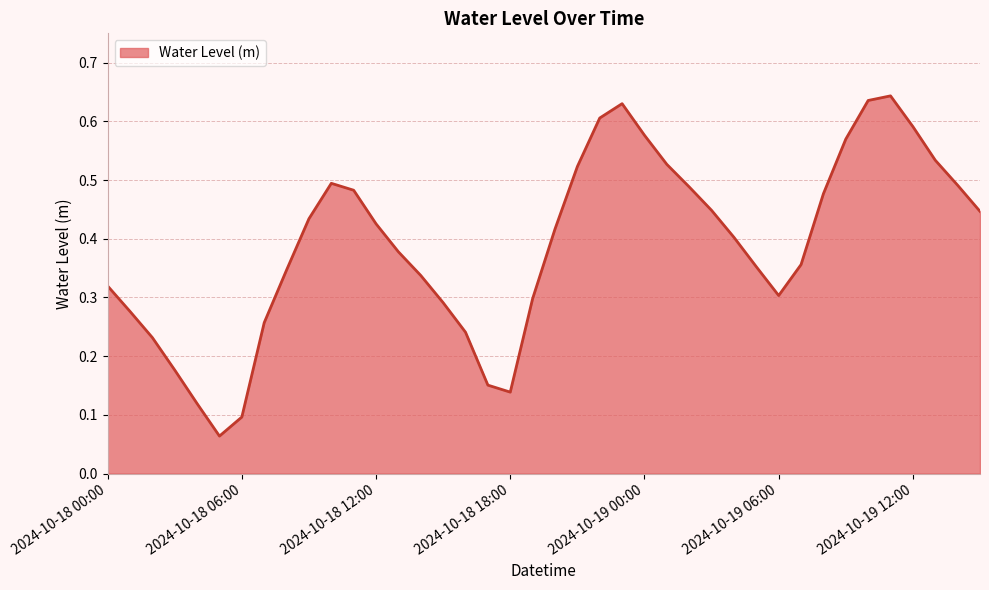

How many points are higher than both their immediate neighbors (excluding endpoints)?

3